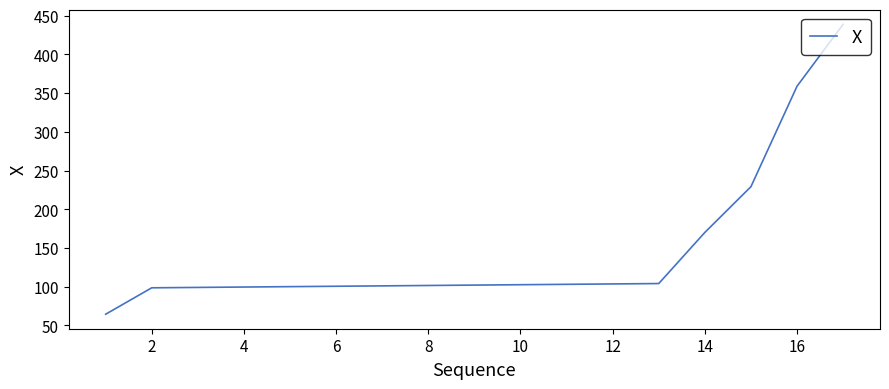

What is the maximum value shown in the chart?

438.9